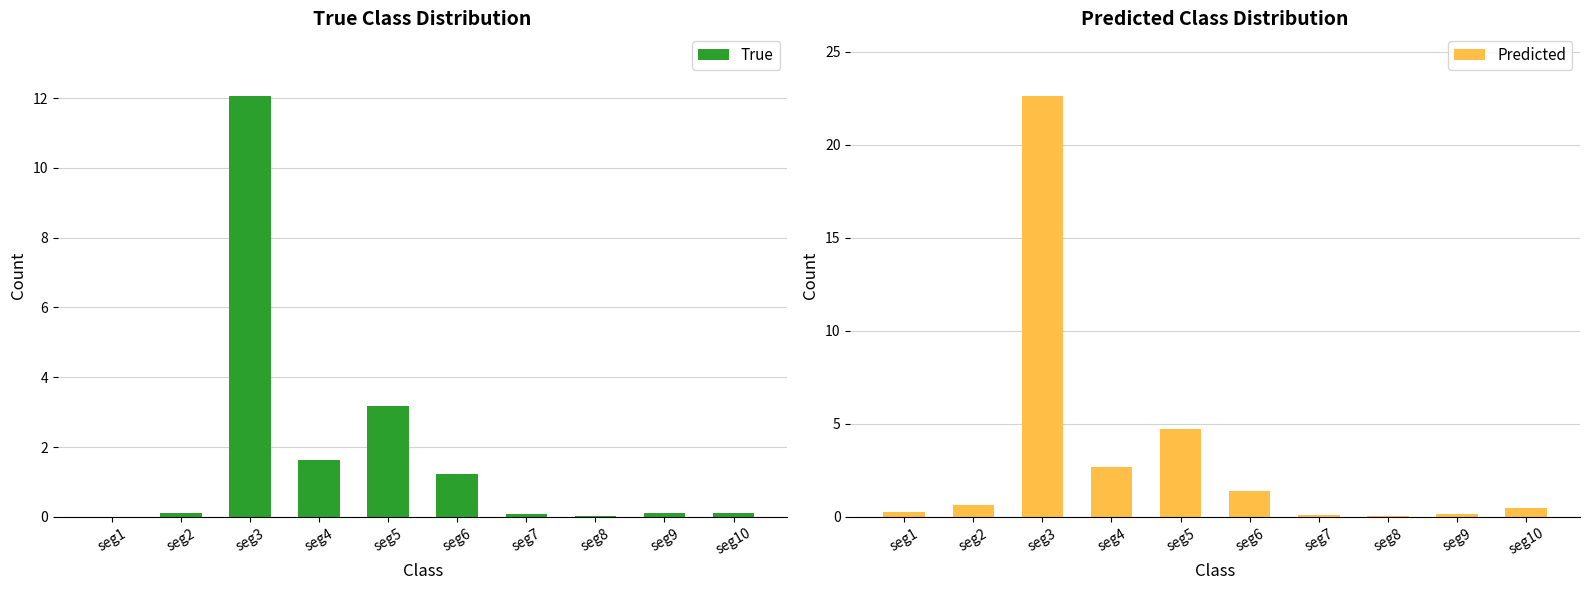

What value does the Predicted series have at seg3?

22.6